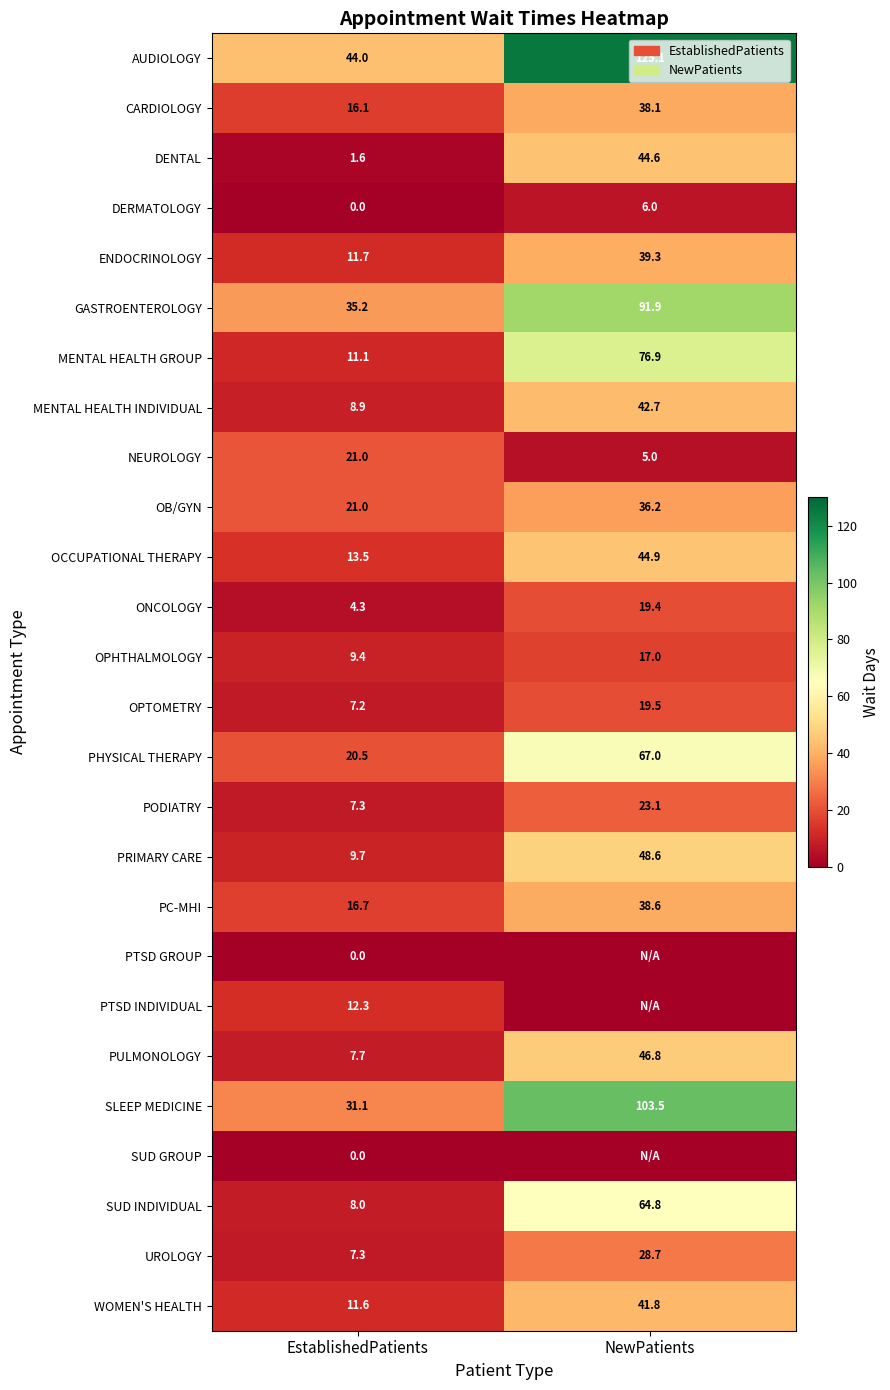

Is it true that AUDIOLOGY equals 44.0 at EstablishedPatients?

True